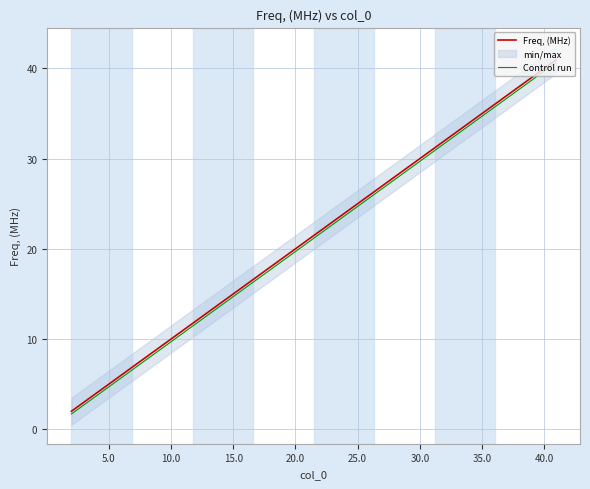

Which series has the largest total across all categories?

Freq, (MHz)